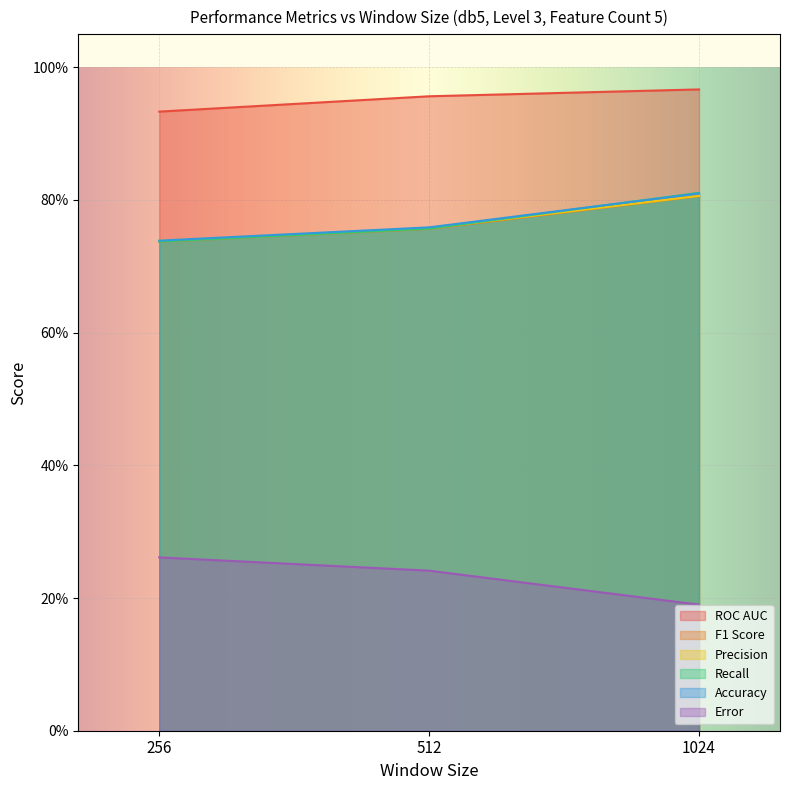

Reading left to right, transcribe all the data shown in this chart.

ROC AUC: 0.9	1.0	1.0
F1 Score: 0.7	0.8	0.8
Precision: 0.7	0.8	0.8
Recall: 0.7	0.8	0.8
Accuracy: 0.7	0.8	0.8
Error: 0.3	0.2	0.2